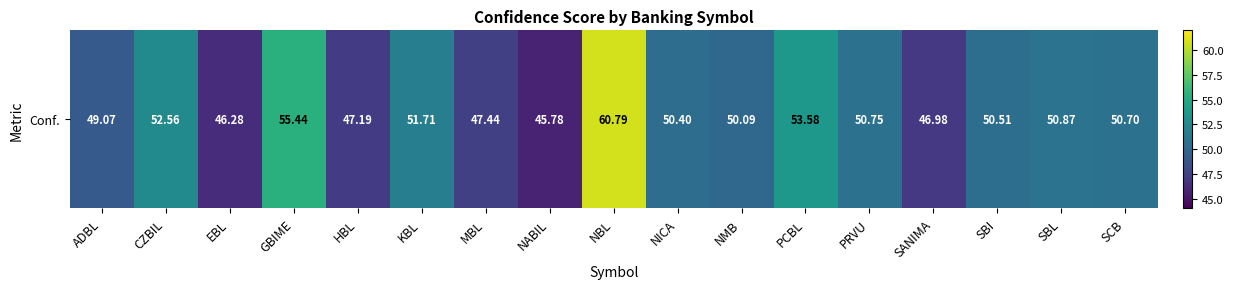

What is the change in value from NICA to SANIMA?

-3.4